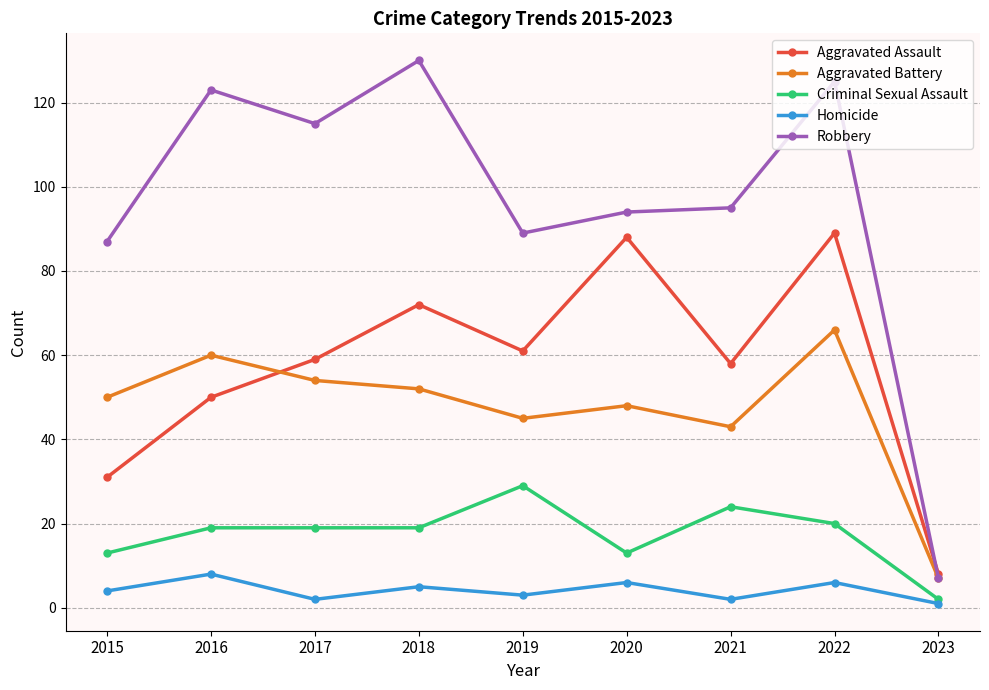

Is the value of Aggravated Battery at 2017 greater than the value of Homicide at 2019?

Yes